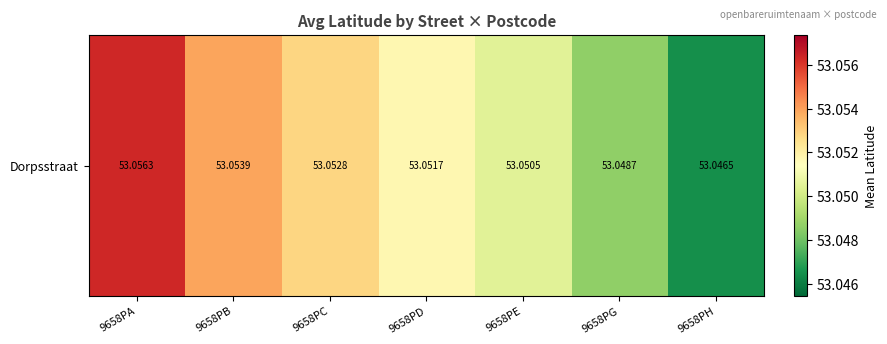

Which has a higher value, 9658PG or 9658PH?

9658PG